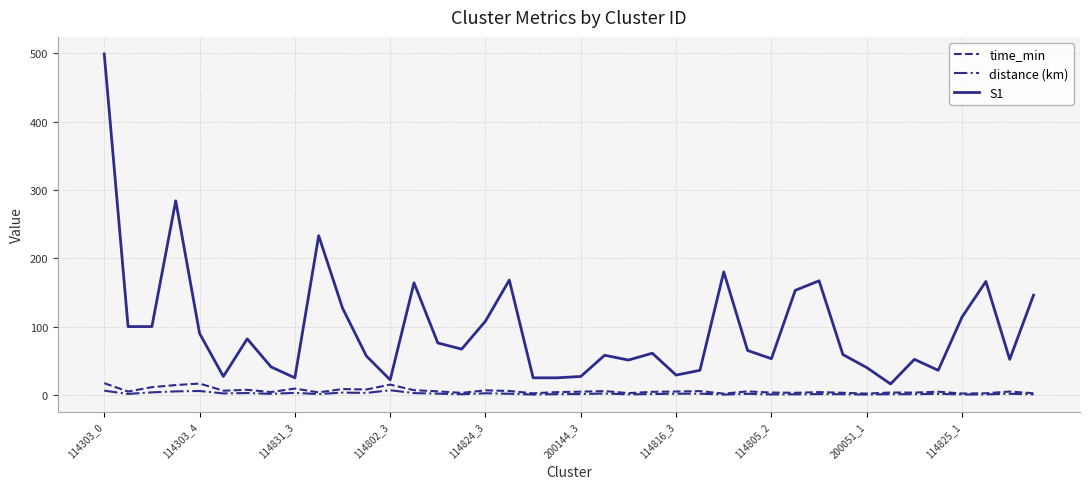

What is the difference between the maximum and minimum values in the S1 series?

483.0